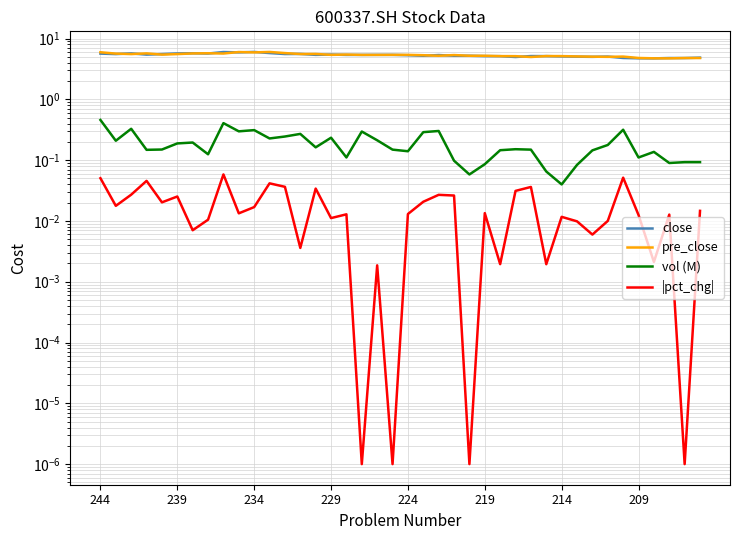

Reading right to left, list all the values displayed in this chart.

close: 4.8	4.8	4.8	4.7	4.7	4.8	5.0	5.0	5.0	5.1	5.1	5.2	5.0	5.1	5.1	5.2	5.2	5.3	5.2	5.3	5.4	5.4	5.4	5.4	5.5	5.4	5.6	5.6	5.8	6.0	5.9	6.0	5.7	5.7	5.7	5.5	5.4	5.7	5.5	5.7
pre_close: 4.8	4.8	4.7	4.7	4.8	5.0	5.0	5.0	5.1	5.1	5.2	5.0	5.1	5.1	5.2	5.2	5.3	5.2	5.3	5.4	5.4	5.4	5.4	5.5	5.4	5.6	5.6	5.8	6.0	5.9	6.0	5.7	5.7	5.7	5.5	5.4	5.7	5.5	5.7	6.0
vol (M): 0.1	0.1	0.1	0.1	0.1	0.3	0.2	0.1	0.1	0.0	0.1	0.1	0.2	0.1	0.1	0.1	0.1	0.3	0.3	0.1	0.1	0.2	0.3	0.1	0.2	0.2	0.3	0.2	0.2	0.3	0.3	0.4	0.1	0.2	0.2	0.1	0.1	0.3	0.2	0.5
|pct_chg|: 0.0	0.0	0.0	0.0	0.0	0.1	0.0	0.0	0.0	0.0	0.0	0.0	0.0	0.0	0.0	0.0	0.0	0.0	0.0	0.0	0.0	0.0	0.0	0.0	0.0	0.0	0.0	0.0	0.0	0.0	0.0	0.1	0.0	0.0	0.0	0.0	0.0	0.0	0.0	0.1